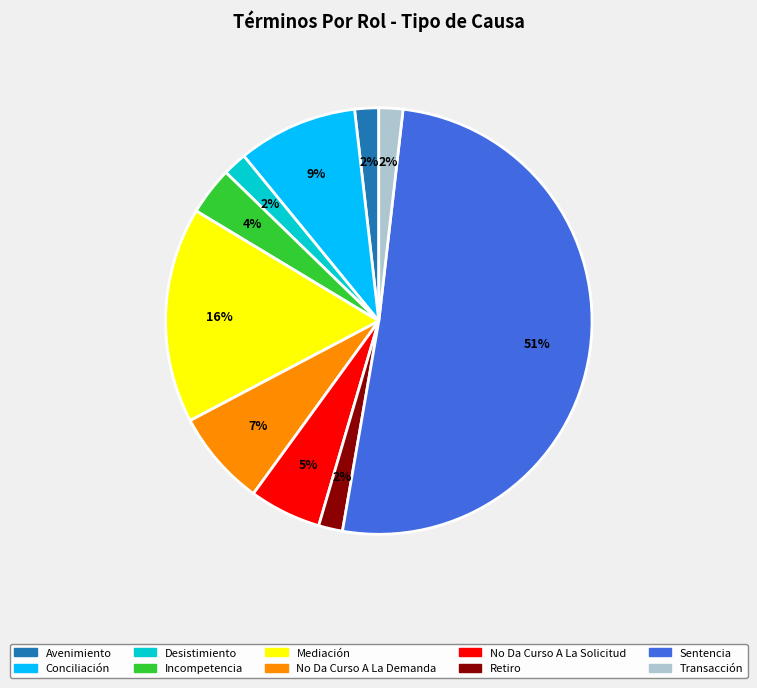

Which slice represents more than half of the pie?

Sentencia